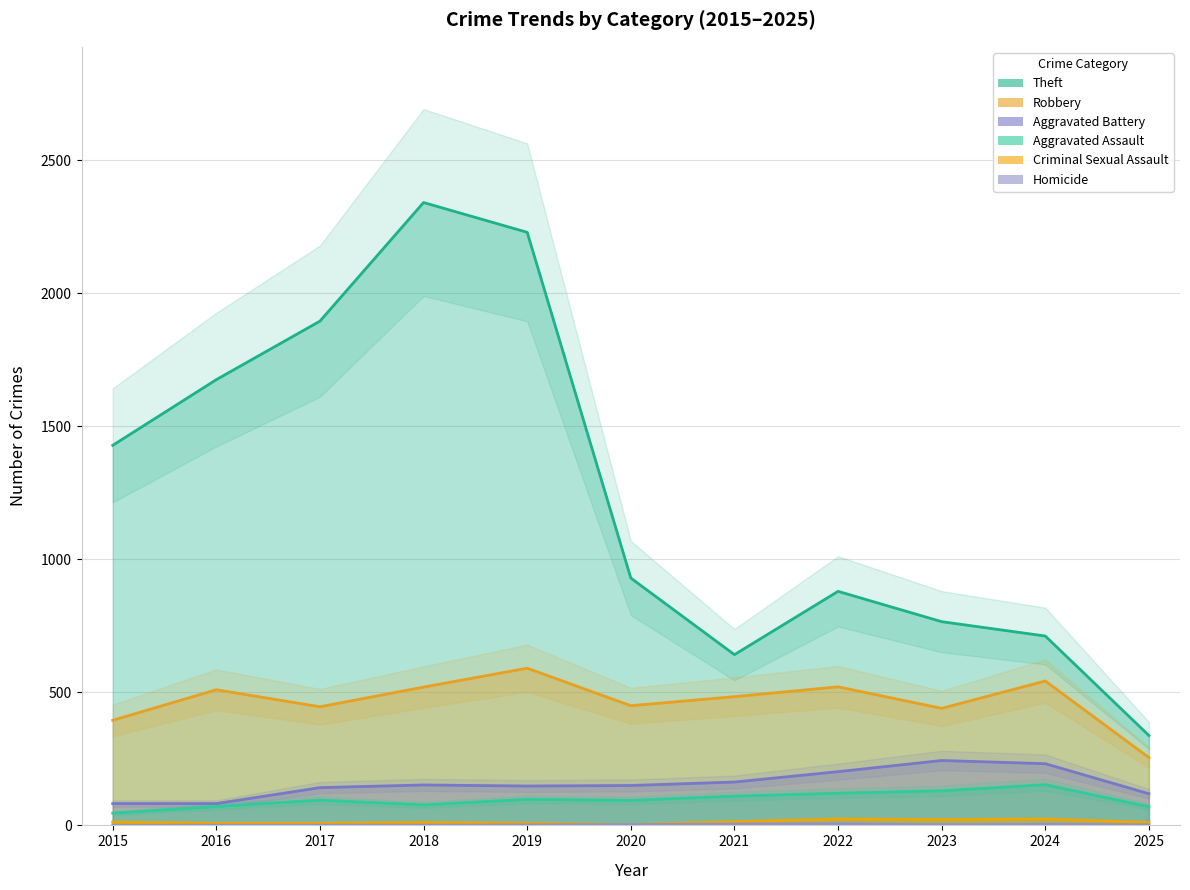

At how many categories does at least one series exceed 1536?

4